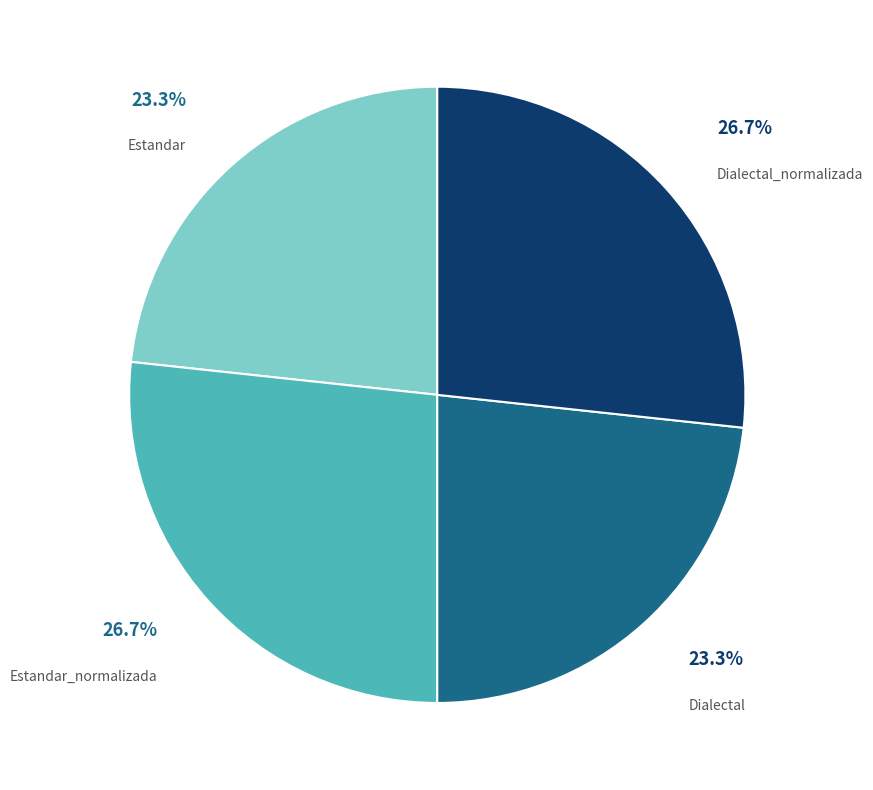

Is there any slice that represents more than half of the pie?

No